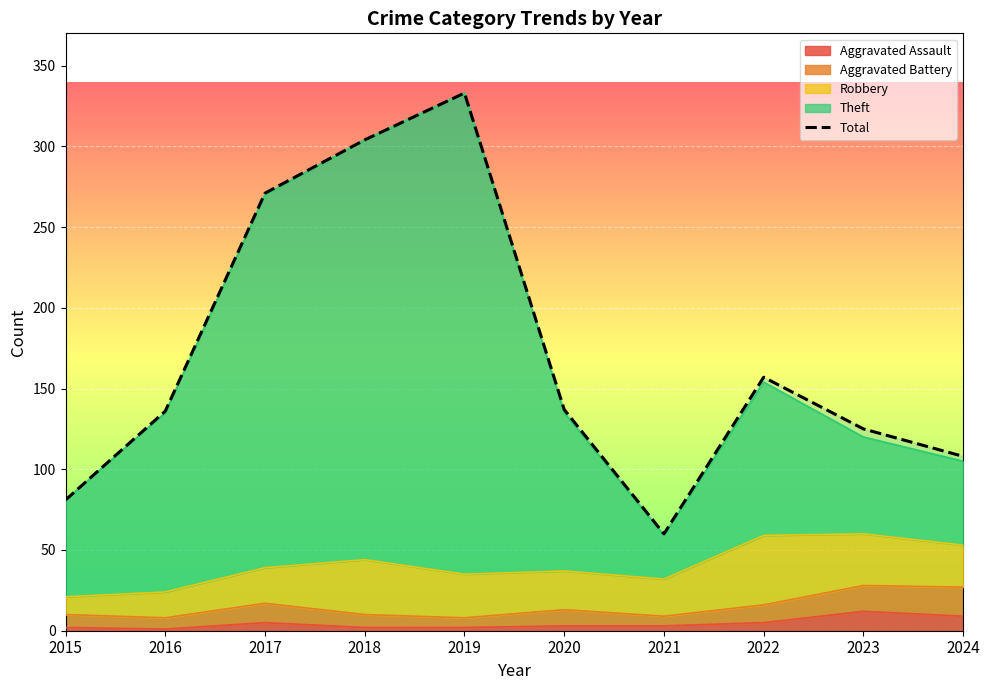

What is the value of the 4th point from the left?

304